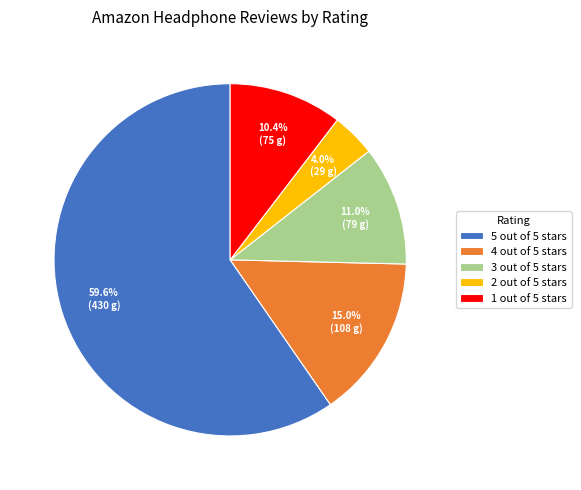

To the nearest percent, what is the combined percentage of 3 out of 5 stars and 5 out of 5 stars?

71%